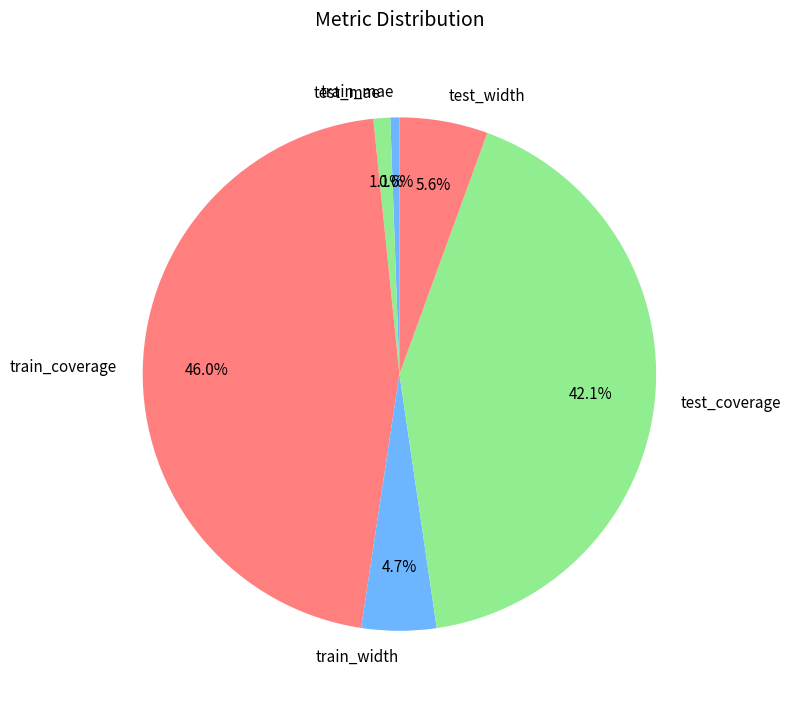

Which slice is the largest?

train_coverage